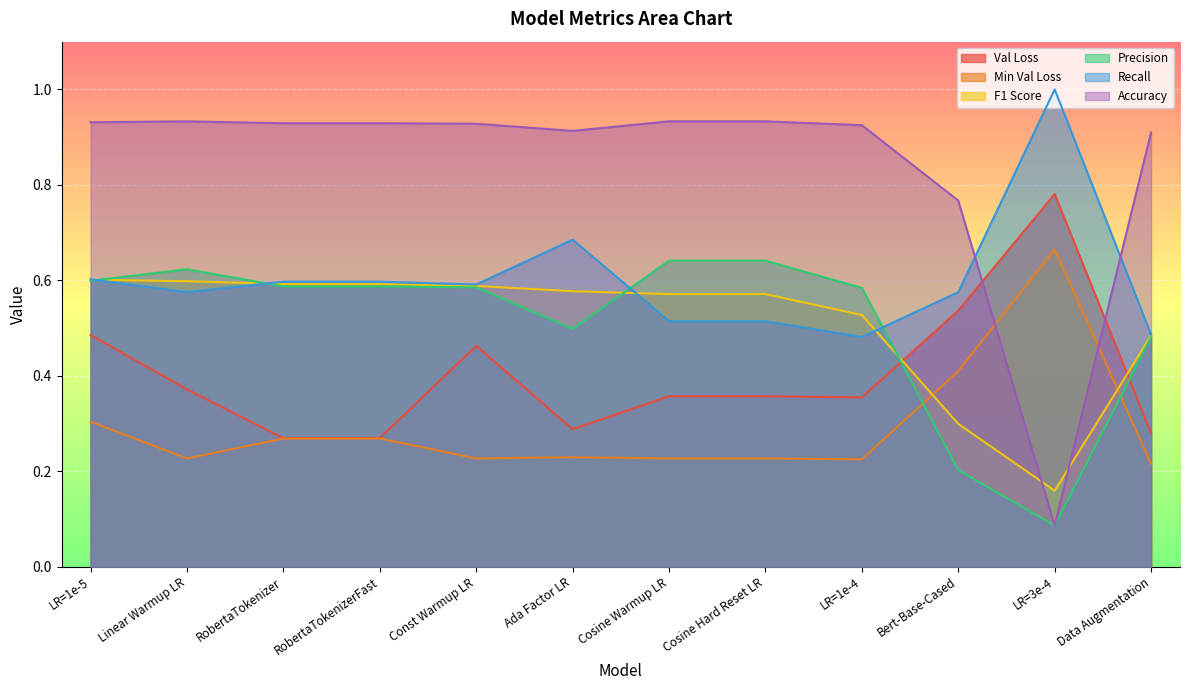

What is the label of the 11th point from the right?

Linear Warmup LR